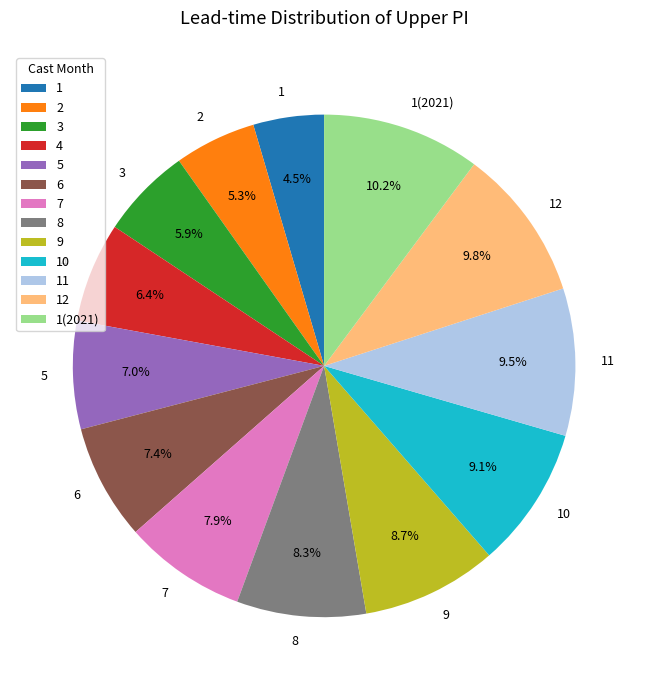

Does 8 account for over 50% of the chart?

No